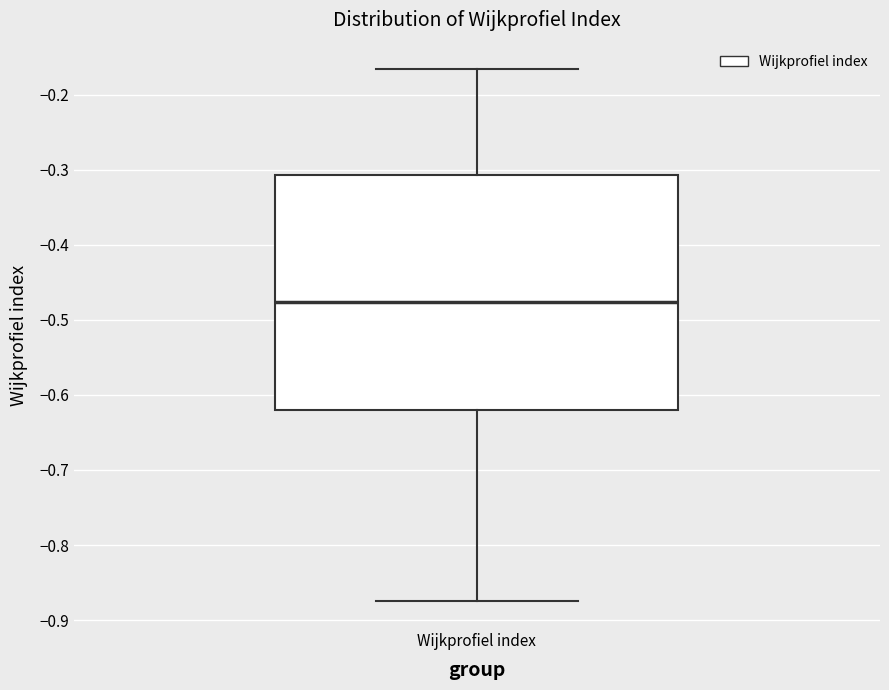

Transcribe this box plot: give where the median line is, the range the box spans, and where the two whiskers end, as read against the y-axis. The values are not printed on the chart, so give them approximately, as read against the axis.

median -0.48, box -0.62 to -0.31, whiskers -0.88 to -0.17